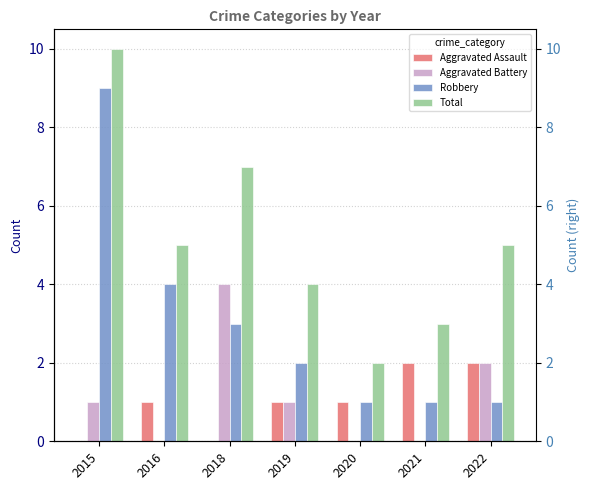

What is the spread (max minus min) of values at 2020?

2